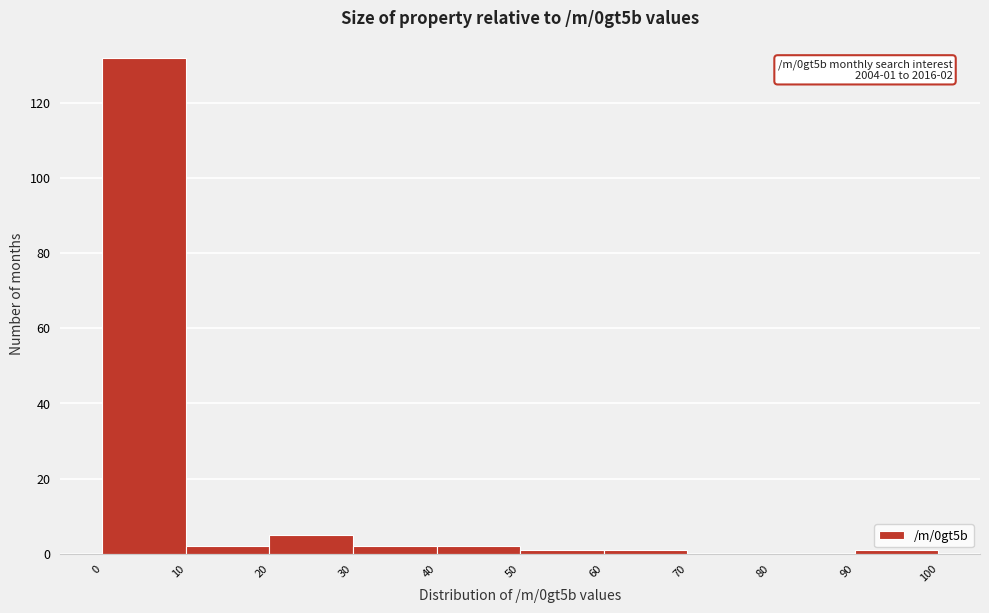

Which range on the x-axis has the tallest bar?

0 to 10